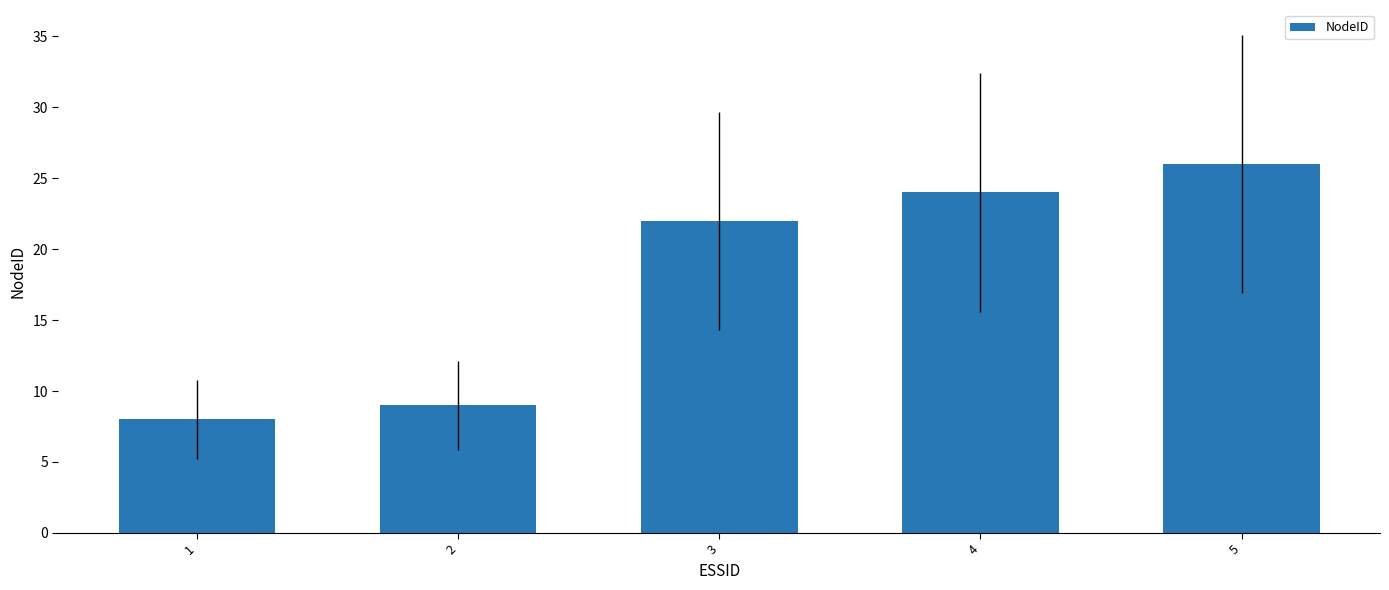

Are the bars grouped side by side (vs. stacked)?

No